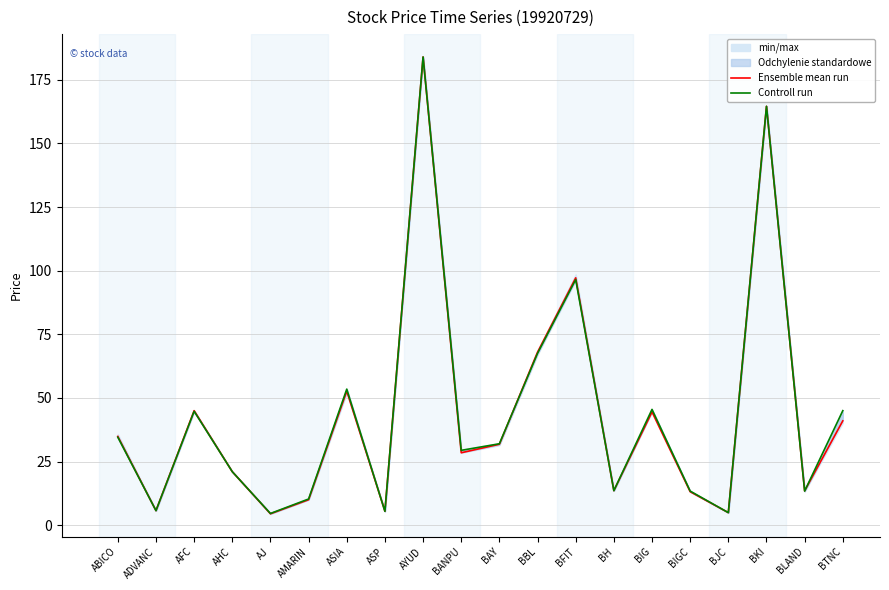

What is the greatest value displayed?

184.0